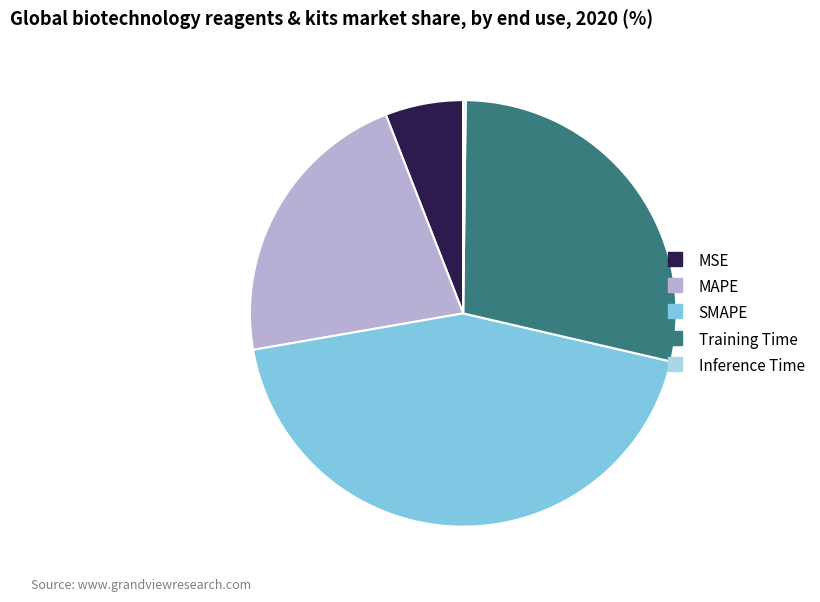

Approximately how many times larger is the value at SMAPE compared to Training Time?

1.5